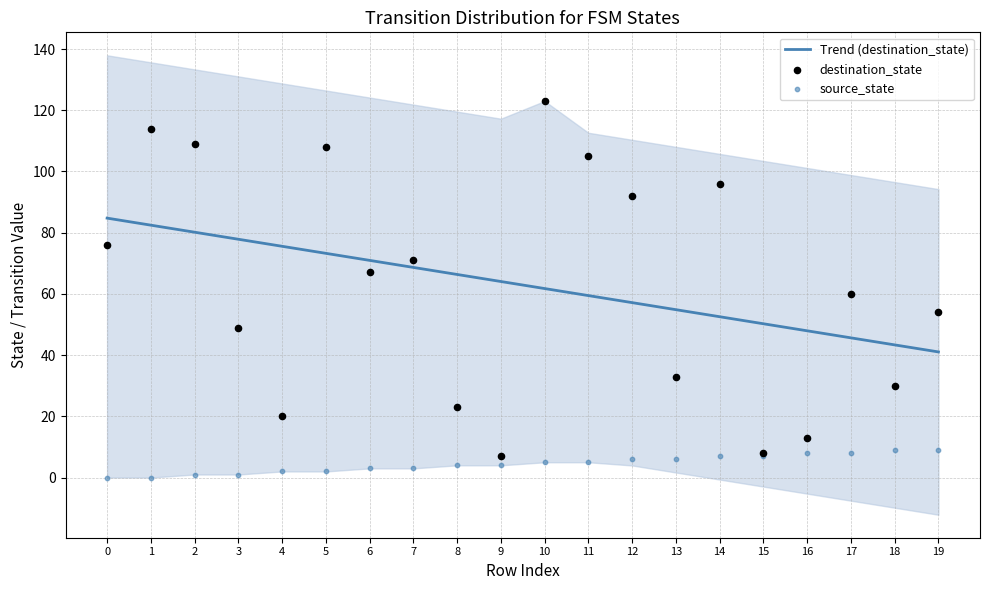

What is the total value across all series at 13?

93.8